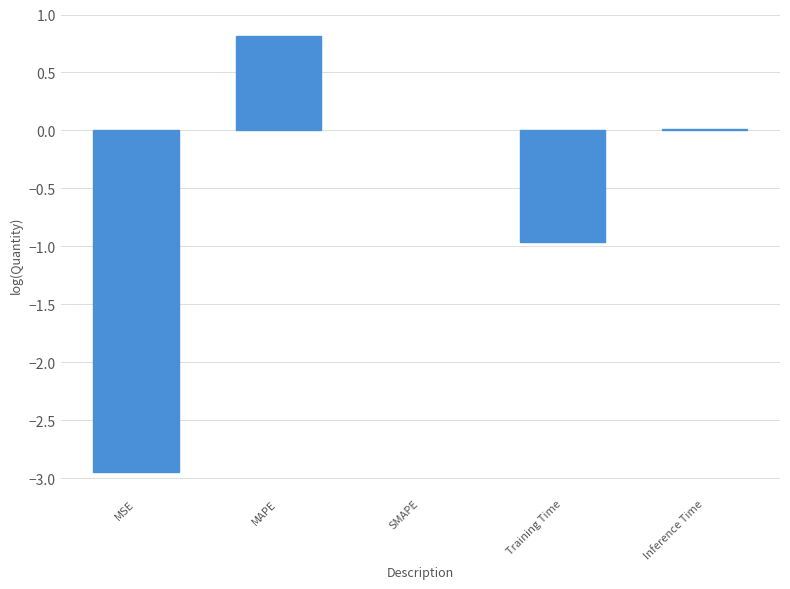

What is the sum of all values?

-3.1